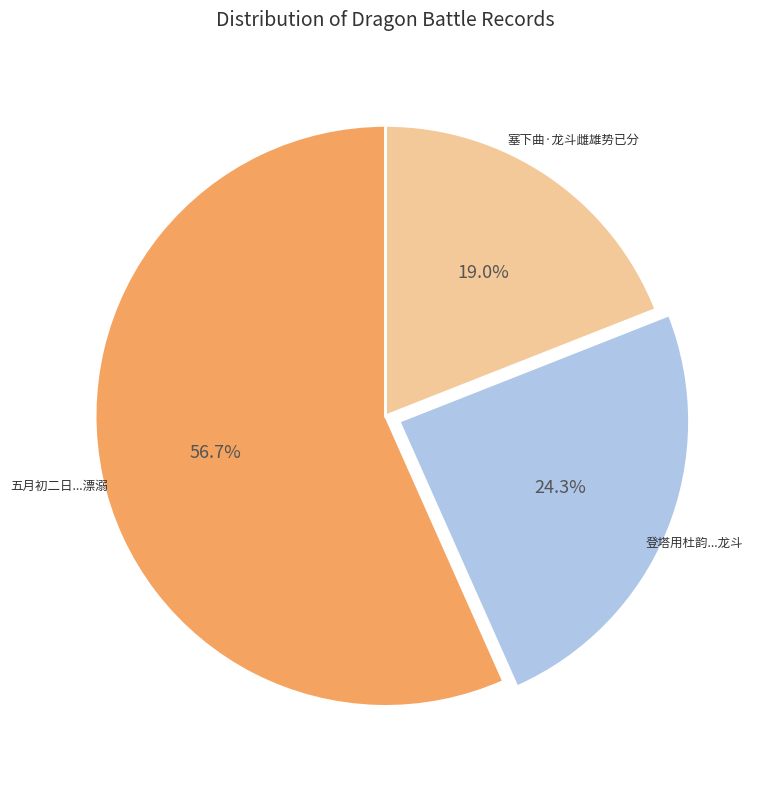

Is there any slice that represents more than half of the pie?

Yes